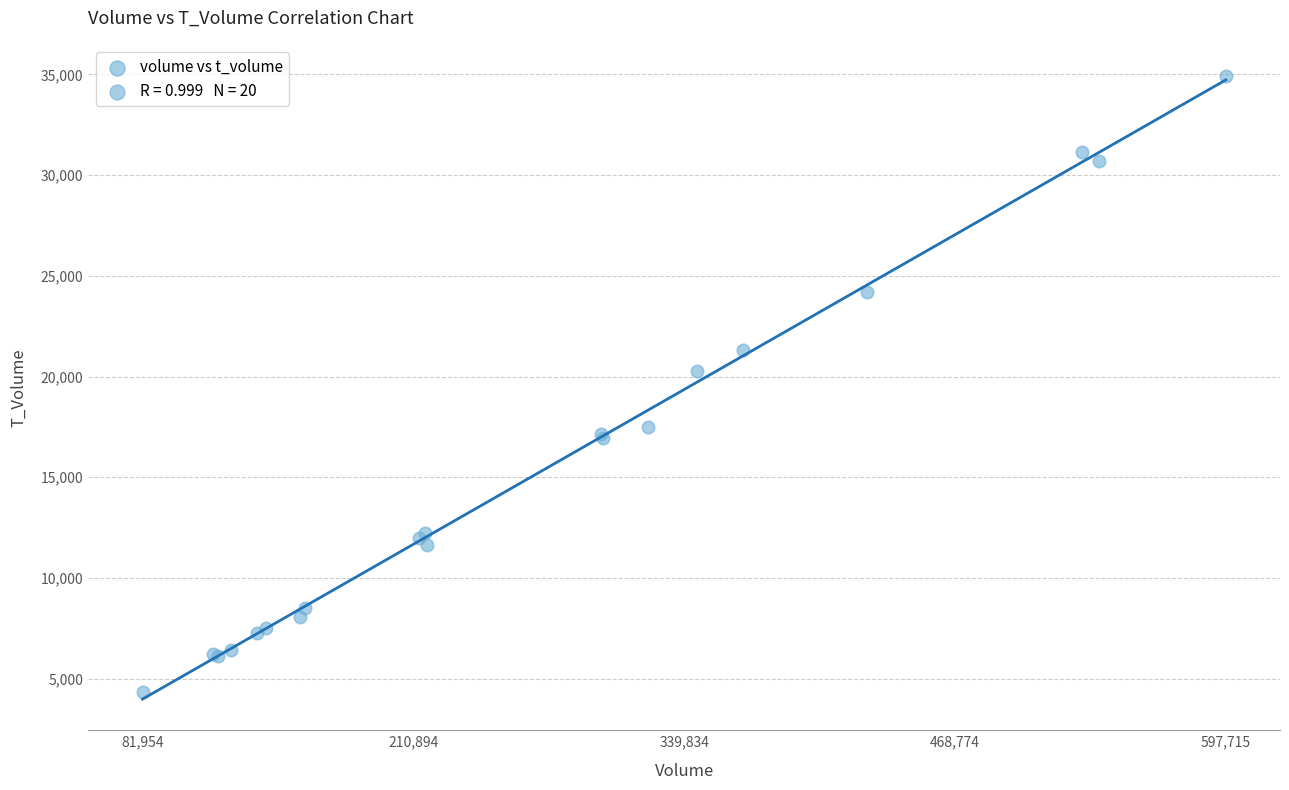

What Y value in the scatter plot is closest to 19634?

20299